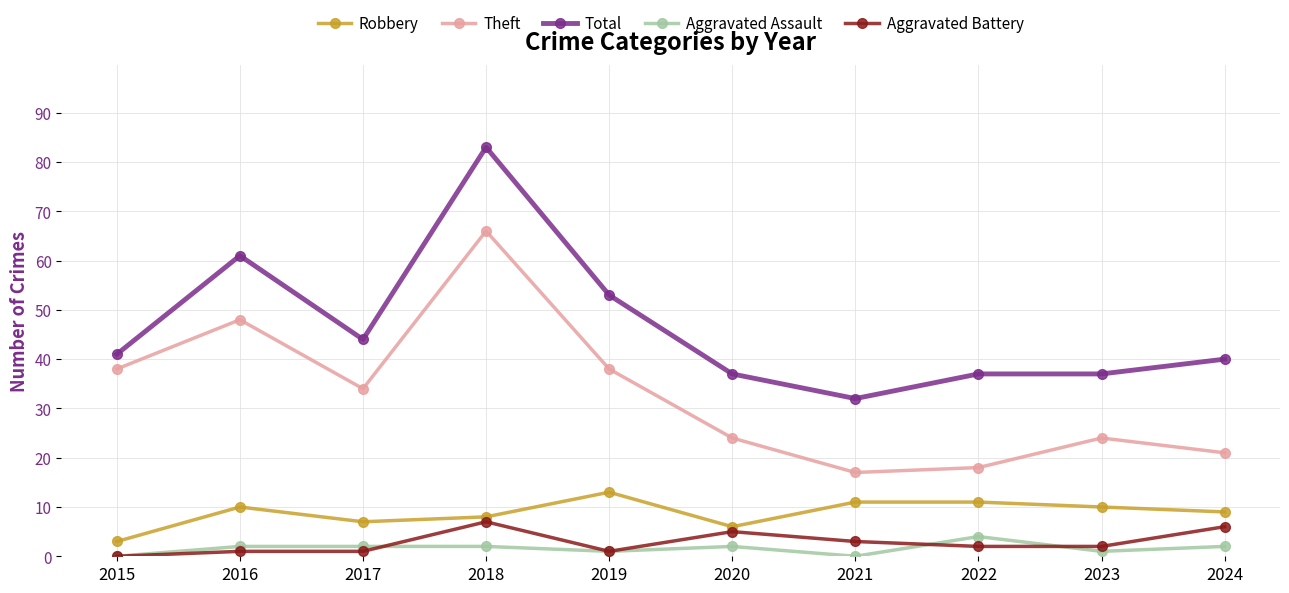

Is the value of Theft at 2017 greater than the value of Total at 2015?

No